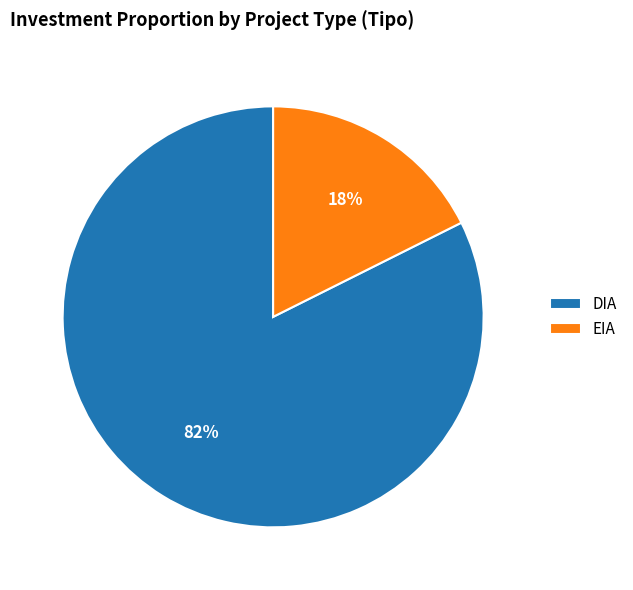

Which has a higher value, EIA or DIA?

DIA